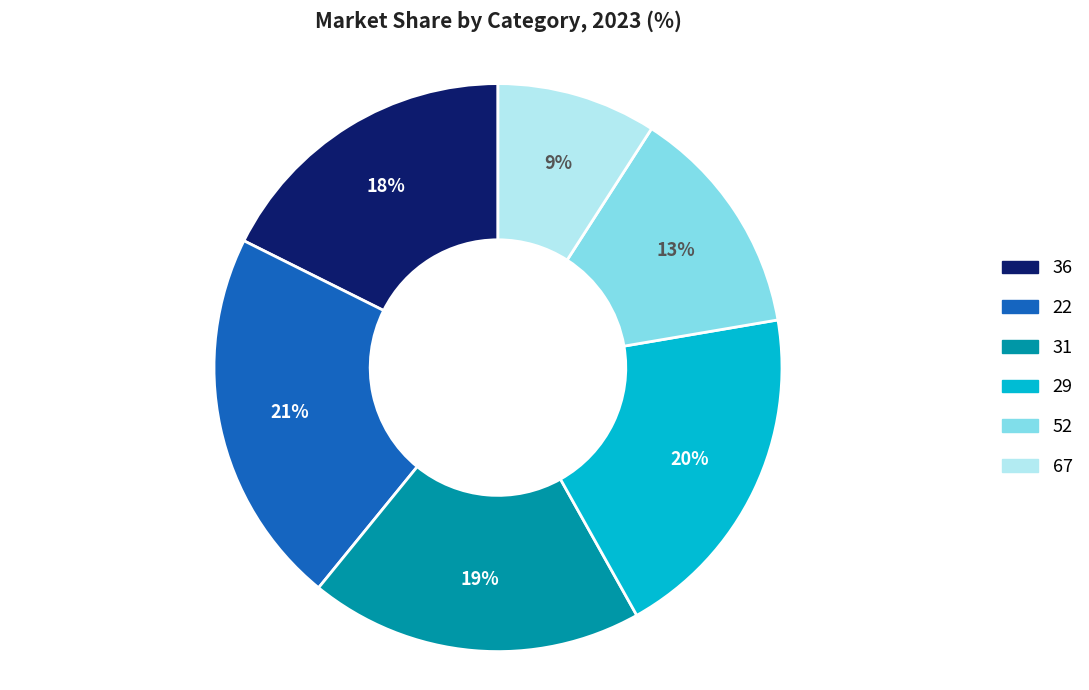

Does 22 account for over 50% of the chart?

No